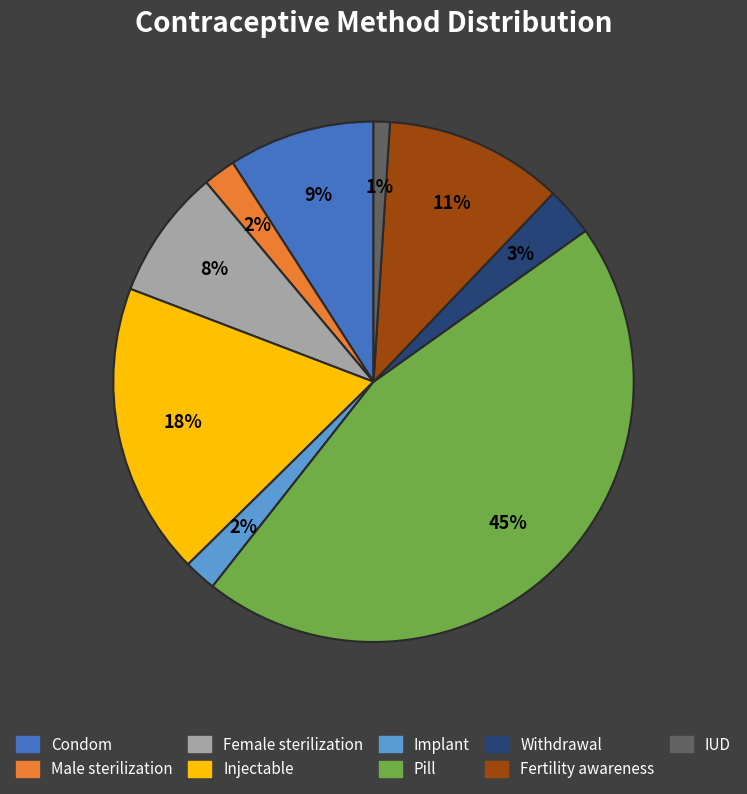

To the nearest percent, what is the difference between the largest and smallest slice percentages?

44%